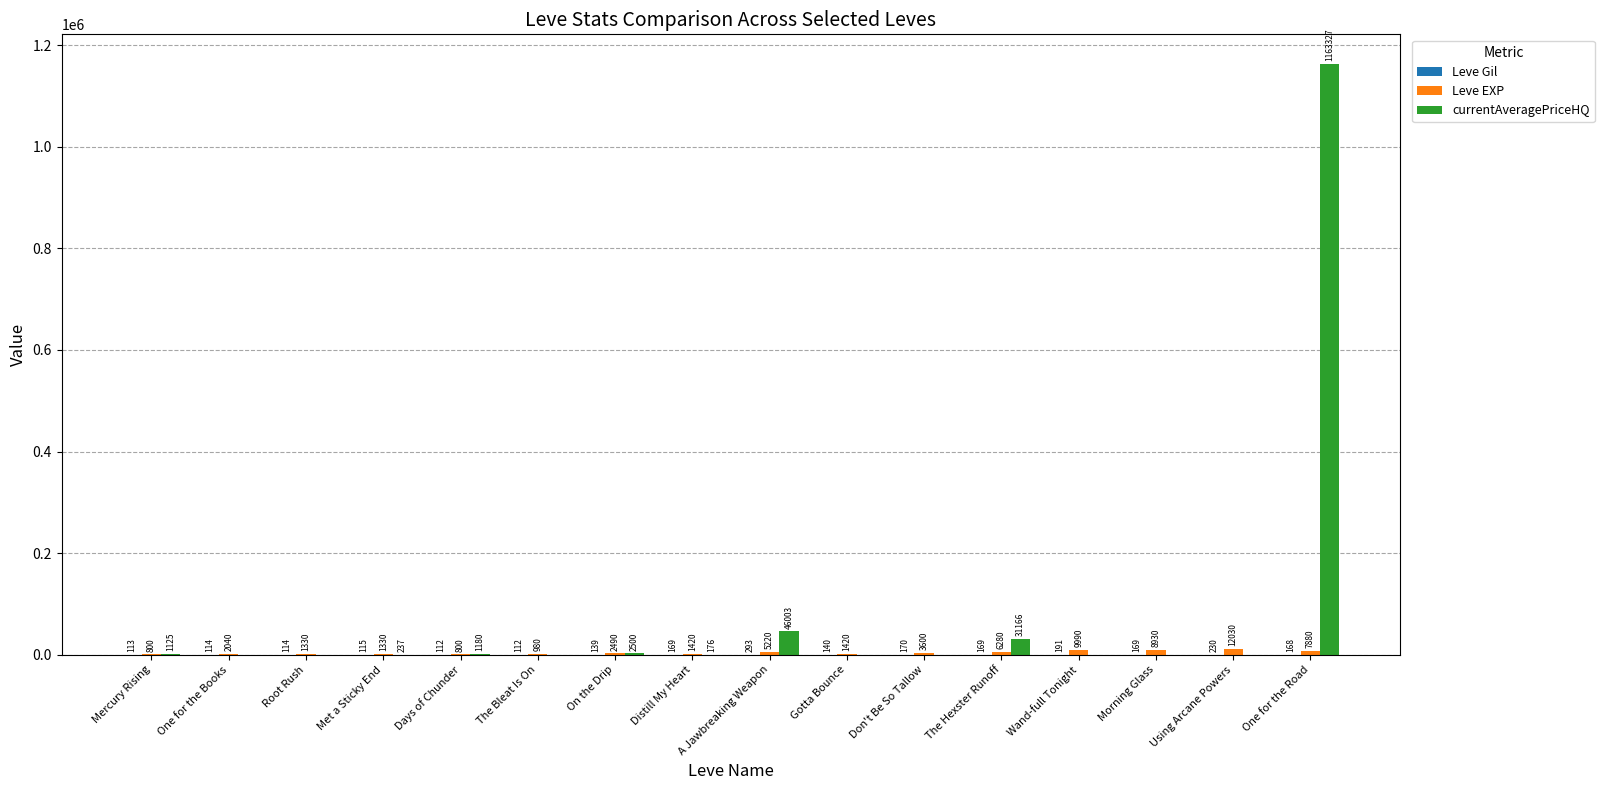

True or false: currentAveragePriceHQ has a value of -393702.7 at Wand-full Tonight.

False